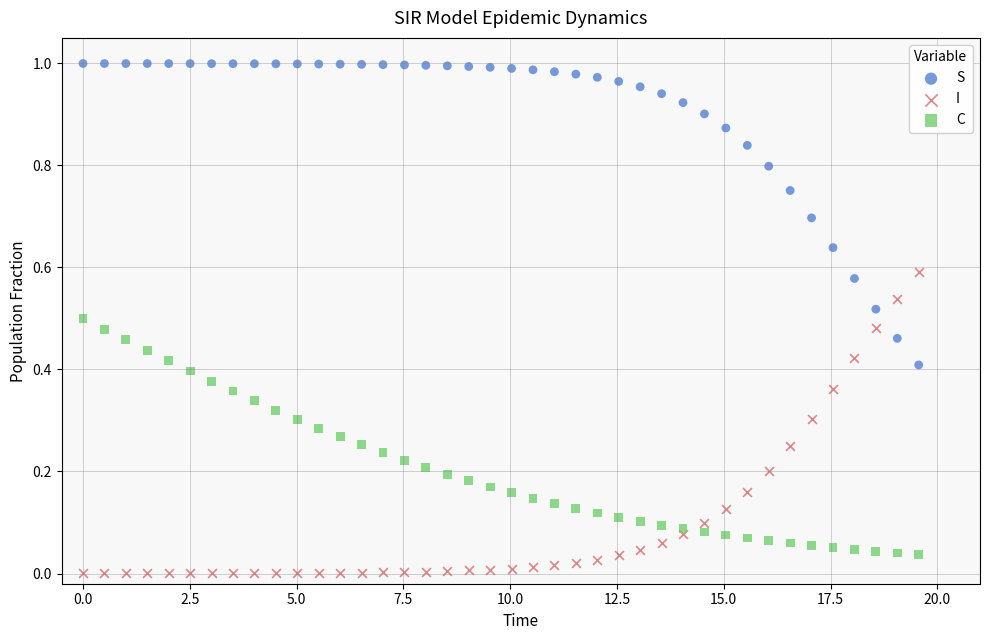

What are all the series names shown in the legend?

S, I, C